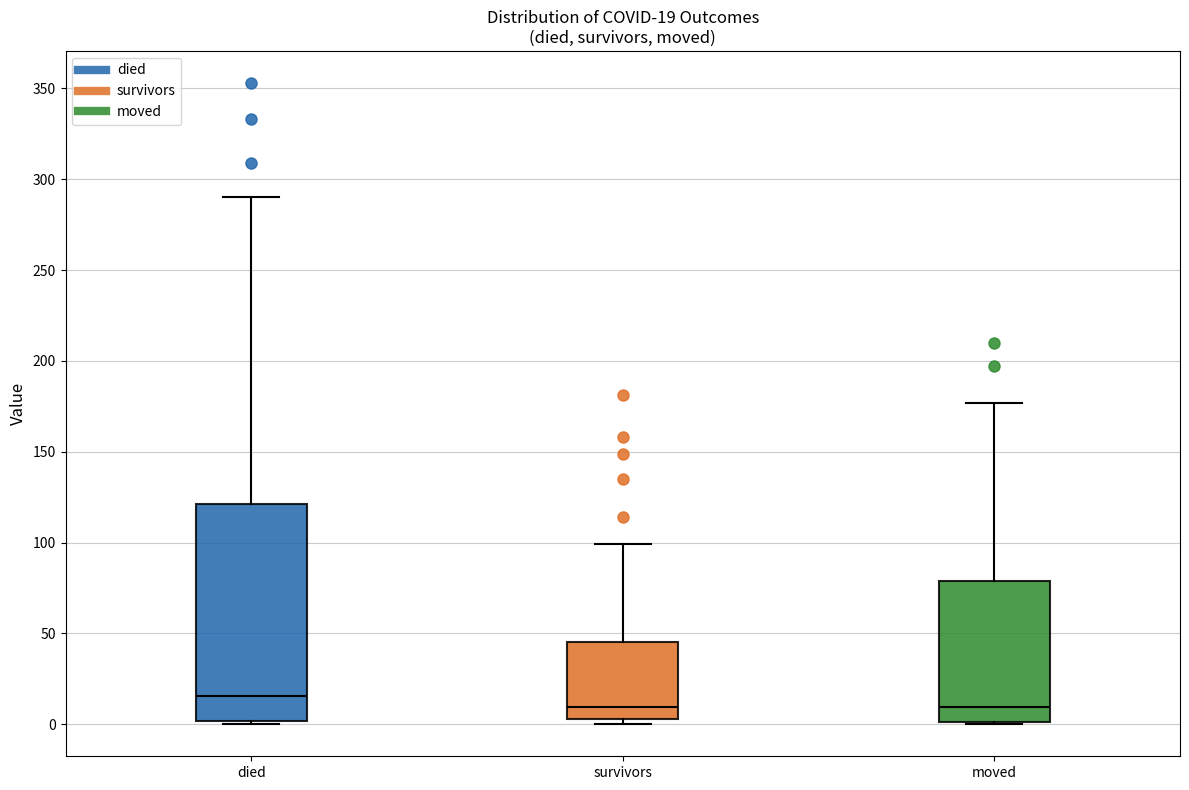

Which box is the tallest, from its lower edge to its upper edge?

died